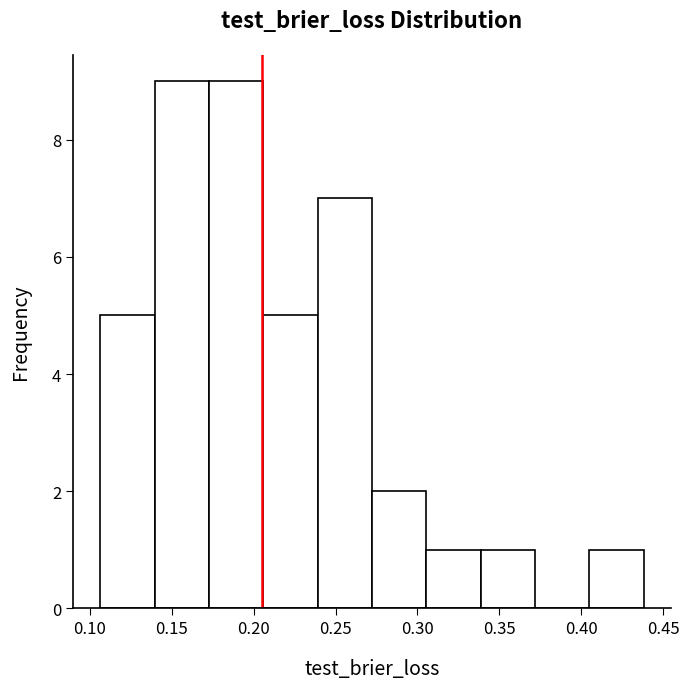

Reading left to right, transcribe this chart: for each bar, give the range it covers on the x-axis and its height. Neither the bar edges nor the heights are printed on the chart, so give them approximately, as read against the axes.

0.105 to 0.140: 5
0.140 to 0.175: 9
0.175 to 0.205: 9
0.205 to 0.240: 5
0.240 to 0.270: 7
0.270 to 0.305: 2
0.305 to 0.340: 1
0.340 to 0.370: 1
0.370 to 0.405: 0
0.405 to 0.440: 1